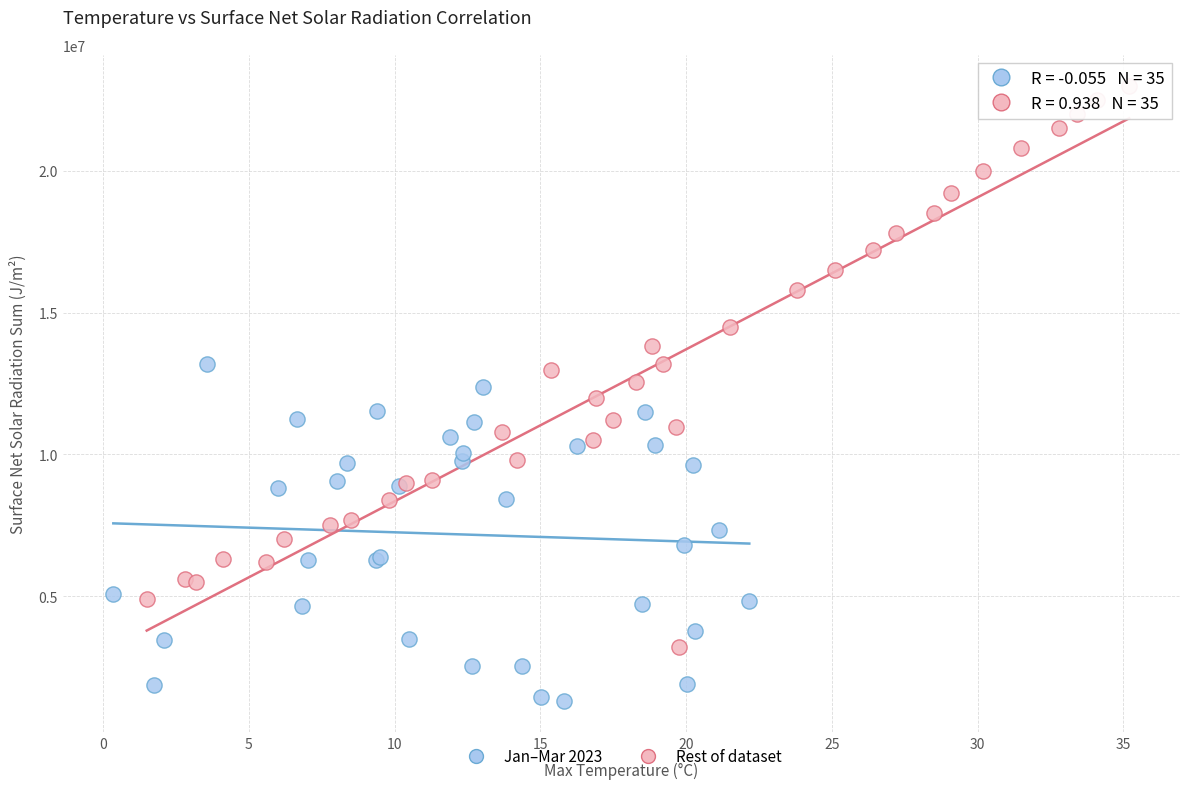

Which series has the widest spread of Y values?

Rest of dataset